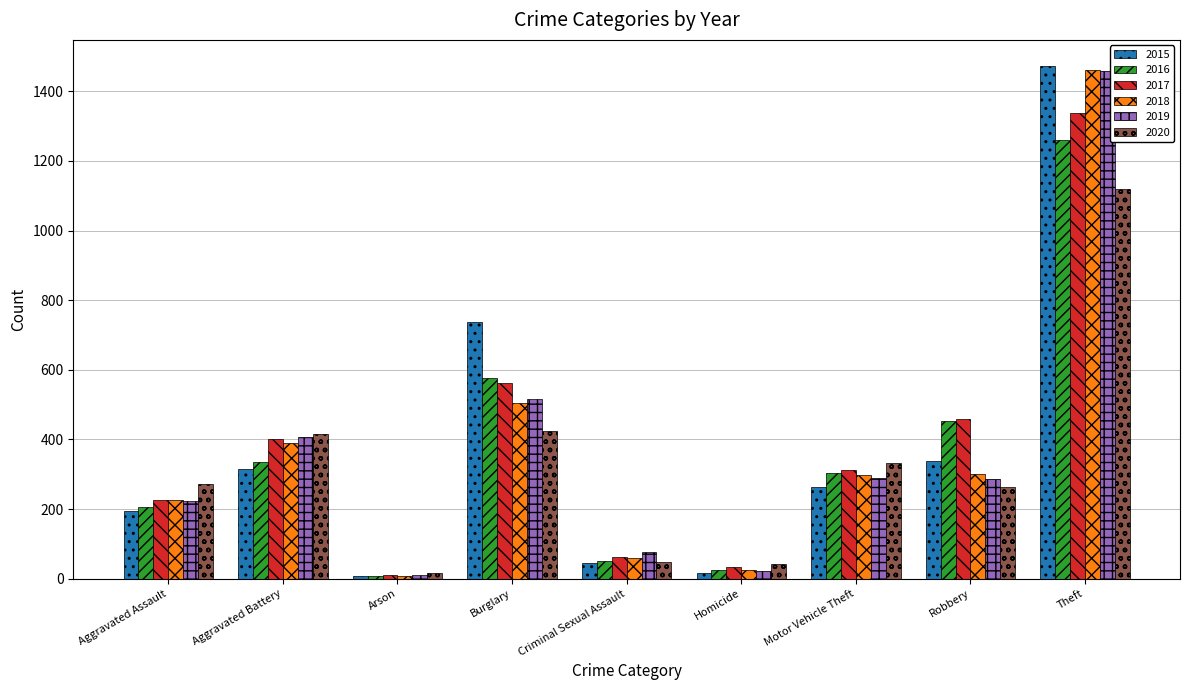

What is the label of the 3rd bar from the left?

Arson